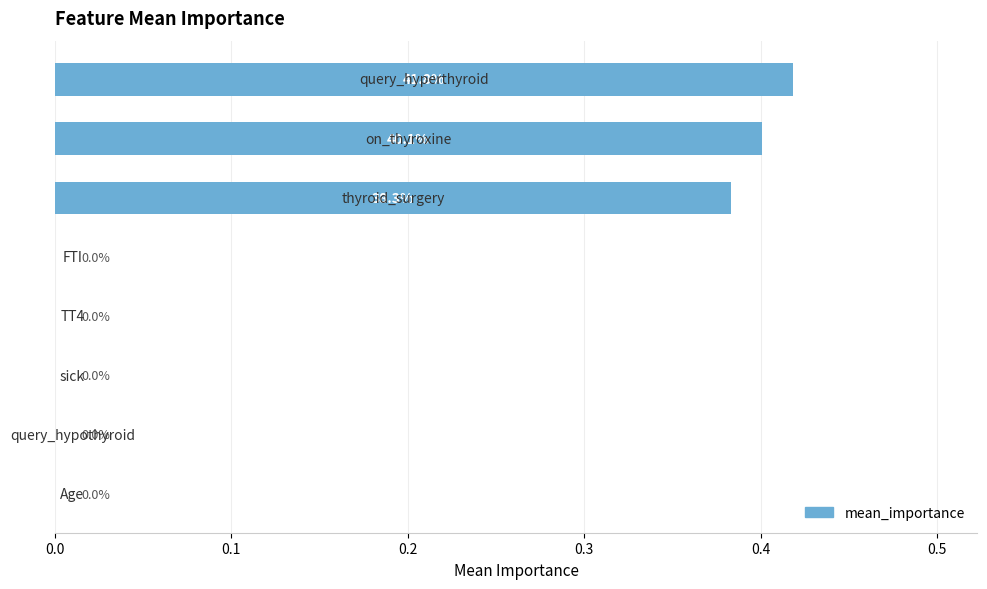

What is the sum of all values?

1.2